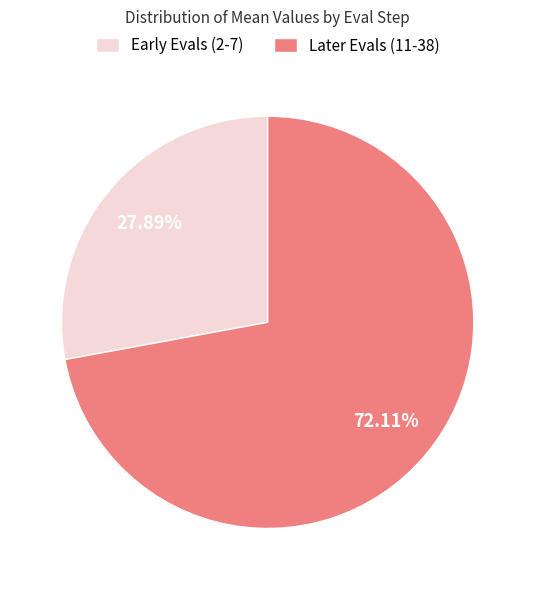

Between Early Evals (2-7) and Later Evals (11-38), which is larger?

Later Evals (11-38)